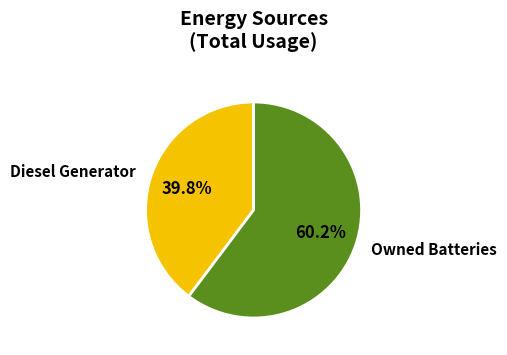

To the nearest percent, what percentage of the pie is Diesel Generator?

40%